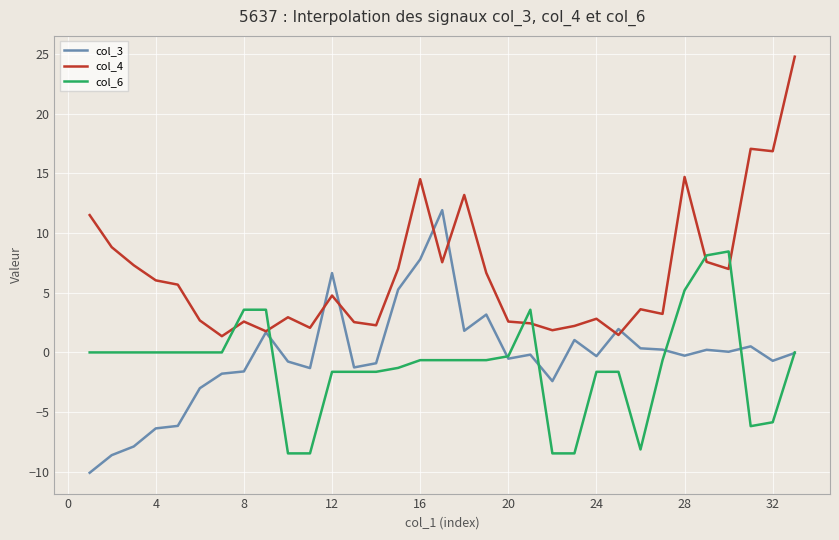

Which series has the largest total across all categories?

col_4